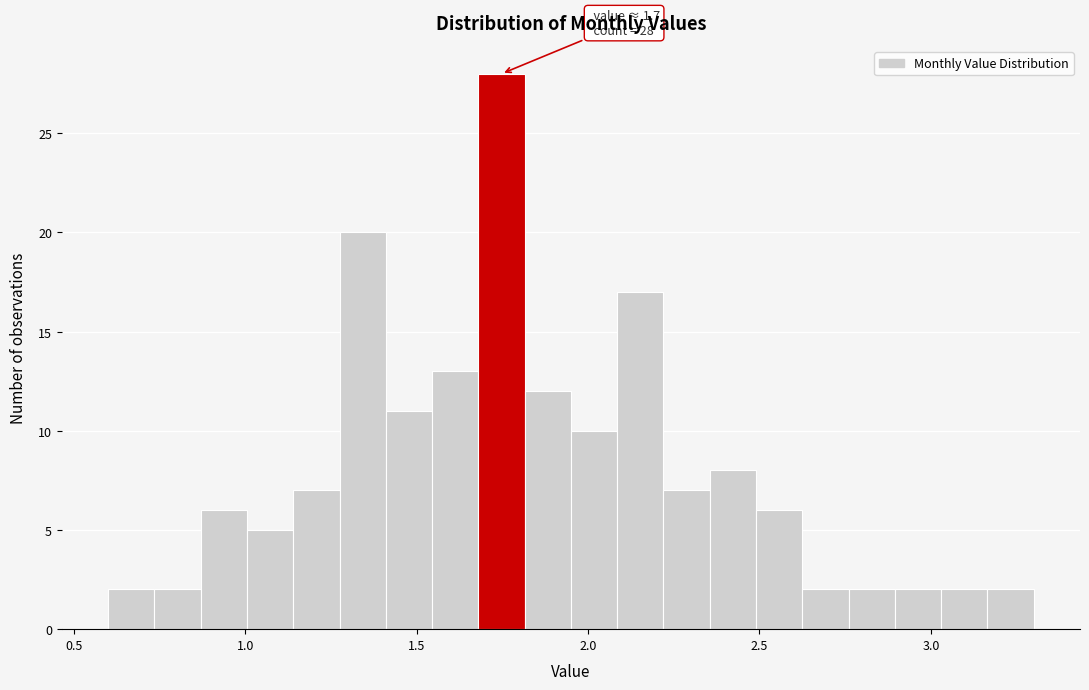

Around what value on the x-axis is the tallest bar? Give the approximate position of its centre, as read against the axis.

1.75